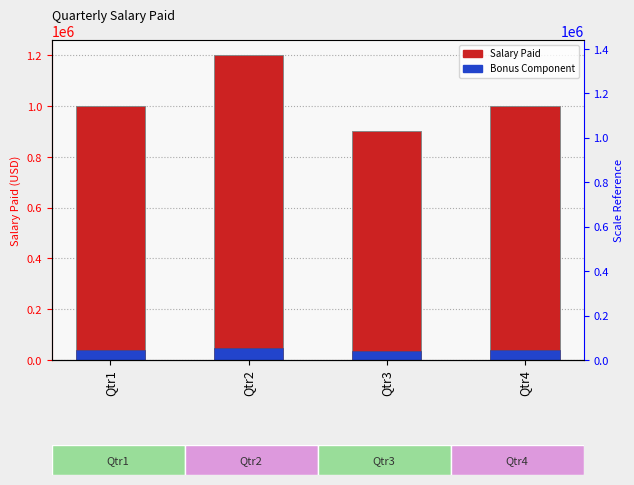

Rank the series by their maximum value, from lowest to highest.

Bonus Component, Salary Paid